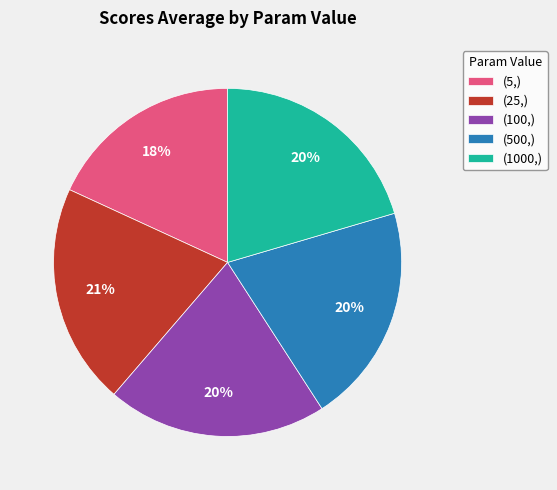

The (1000,) slice represents 12% of the pie. True or false?

False